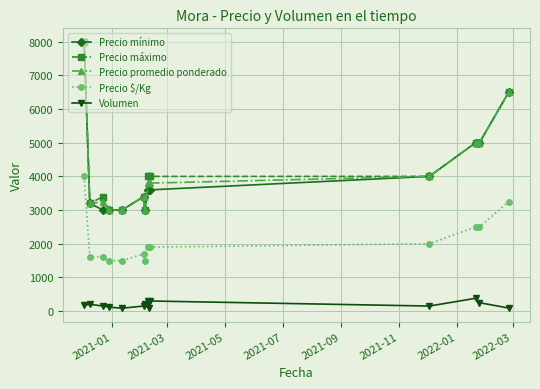

True or false: Precio máximo has more than 0 points higher than both neighbors.

True